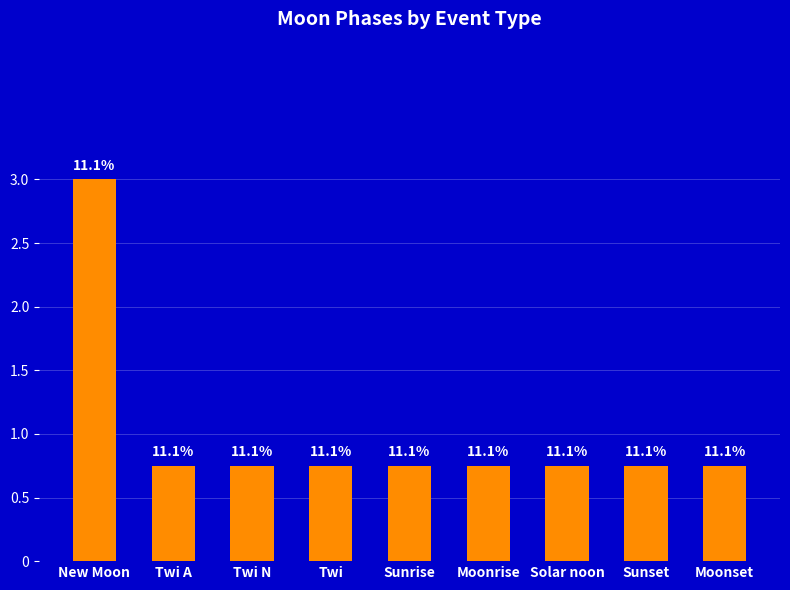

Where is the data nearest to the value 1?

Twi A